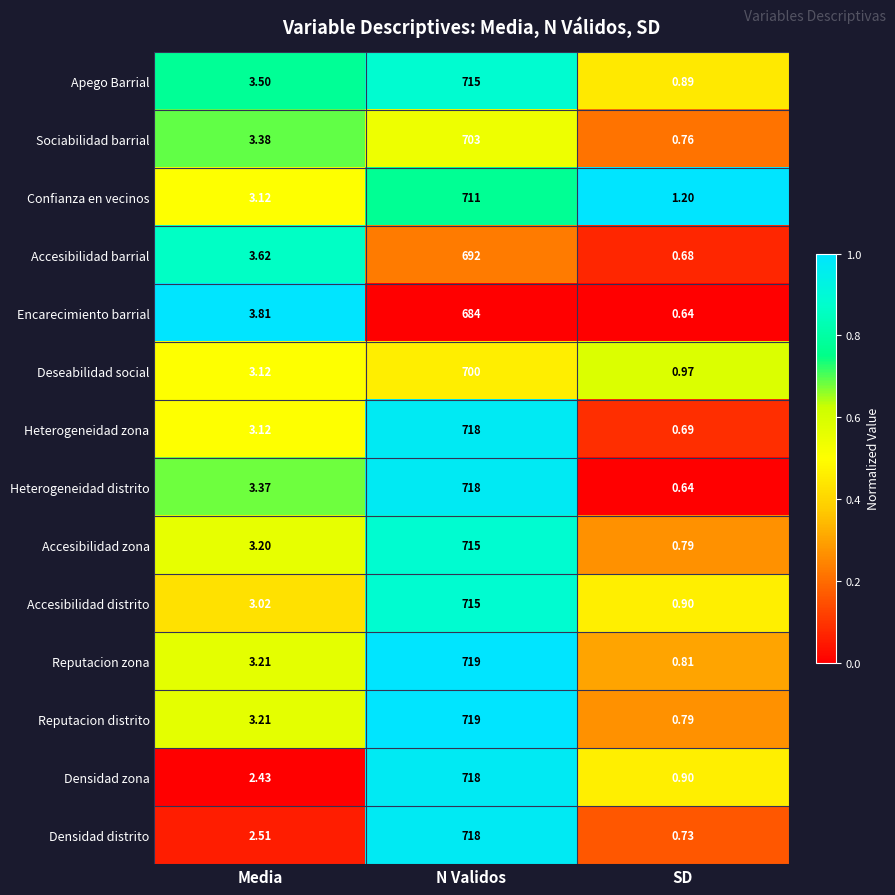

Which category has the highest value across all series?

N Validos